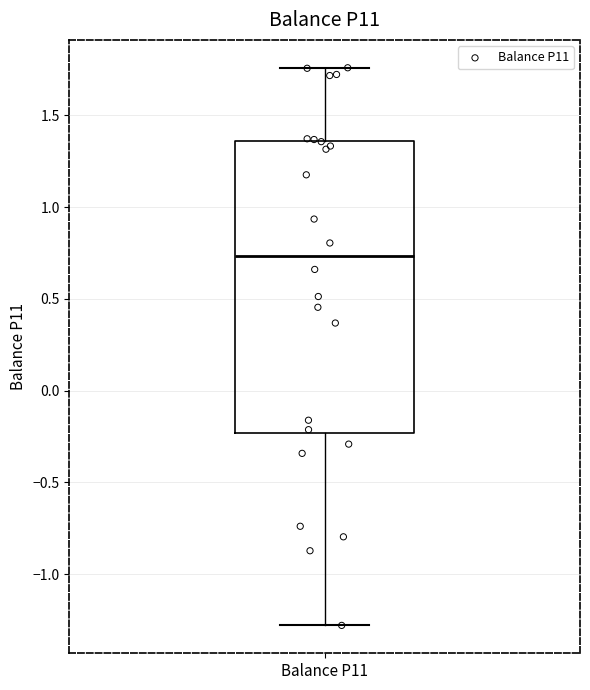

Transcribe this box plot: give where the median line is, the range the box spans, and where the two whiskers end, as read against the y-axis. The values are not printed on the chart, so give them approximately, as read against the axis.

median 0.75, box -0.25 to 1.35, whiskers -1.30 to 1.75